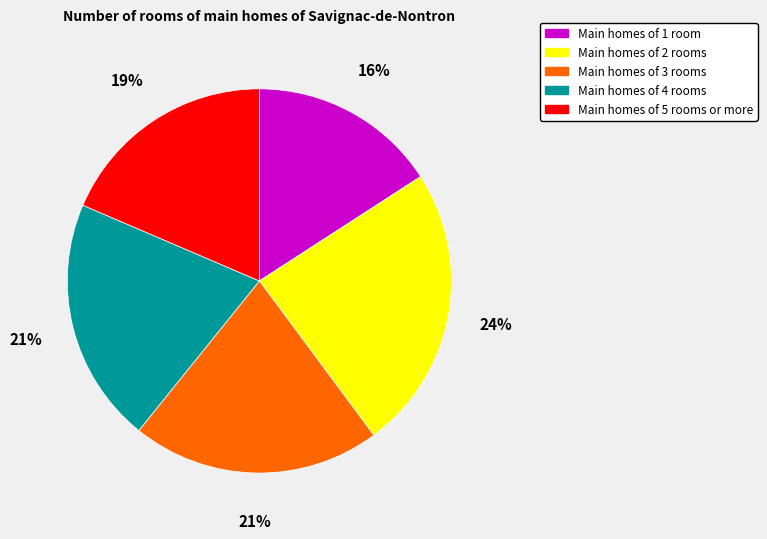

To the nearest percent, what is the average slice percentage?

20%